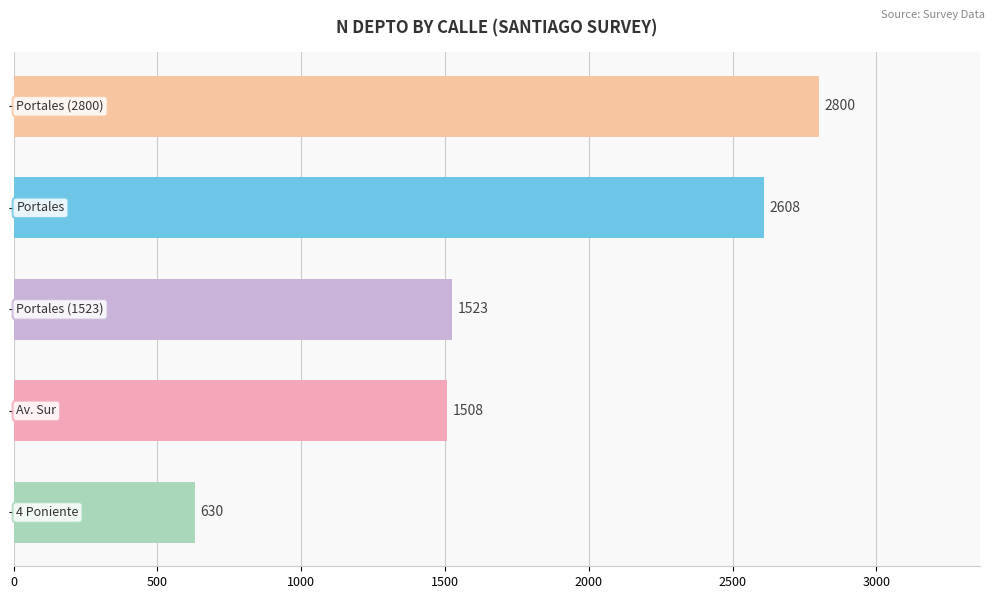

Reading top to bottom, list all the values displayed in this chart.

2800	2608	1523	1508	630